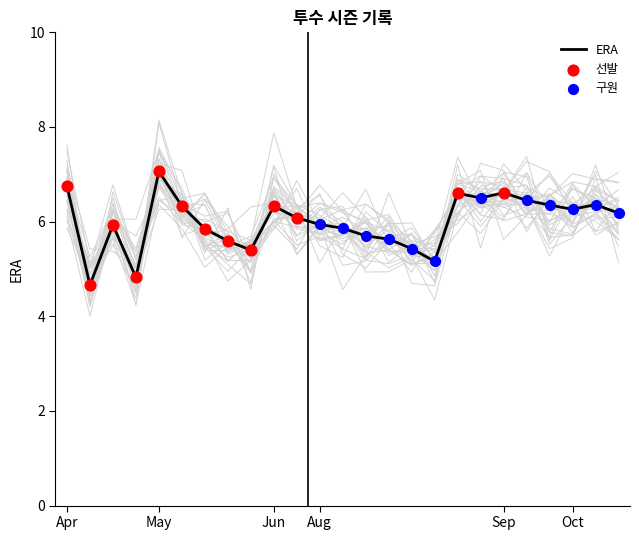

What is the total value across all series at 09-07?

9.4